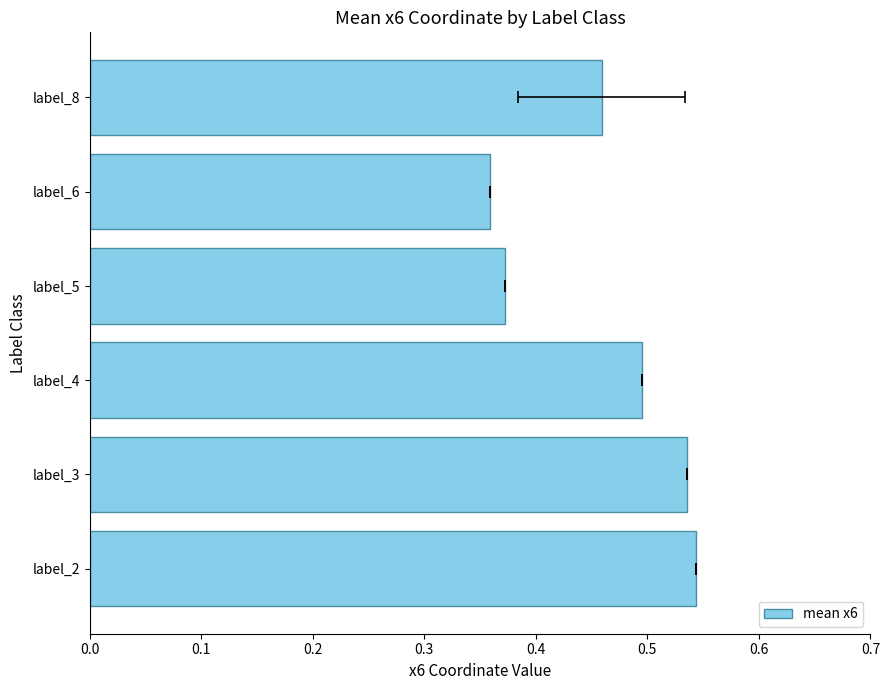

True or false: the data shows 0.4 at label_6.

True